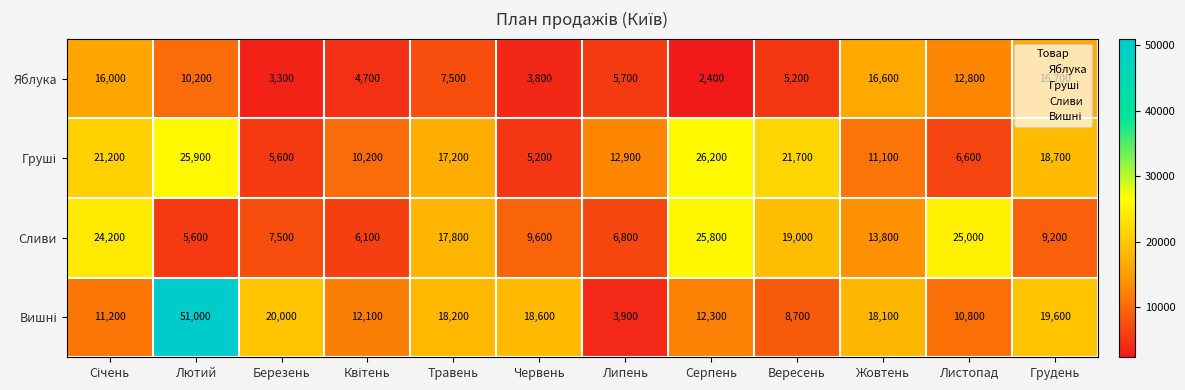

At which category is the sum across all series the highest?

Лютий